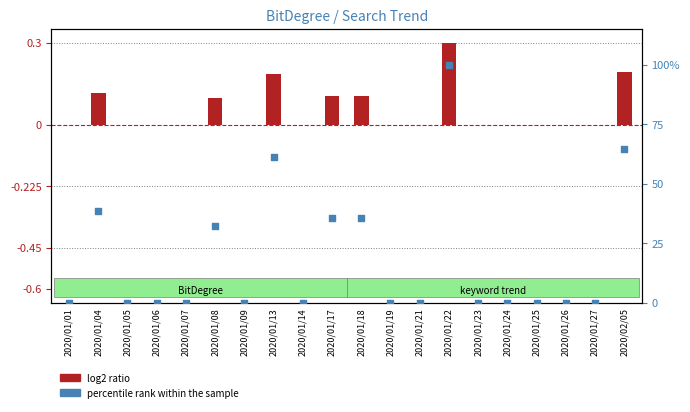

Which series has the largest total across all categories?

percentile rank within the sample